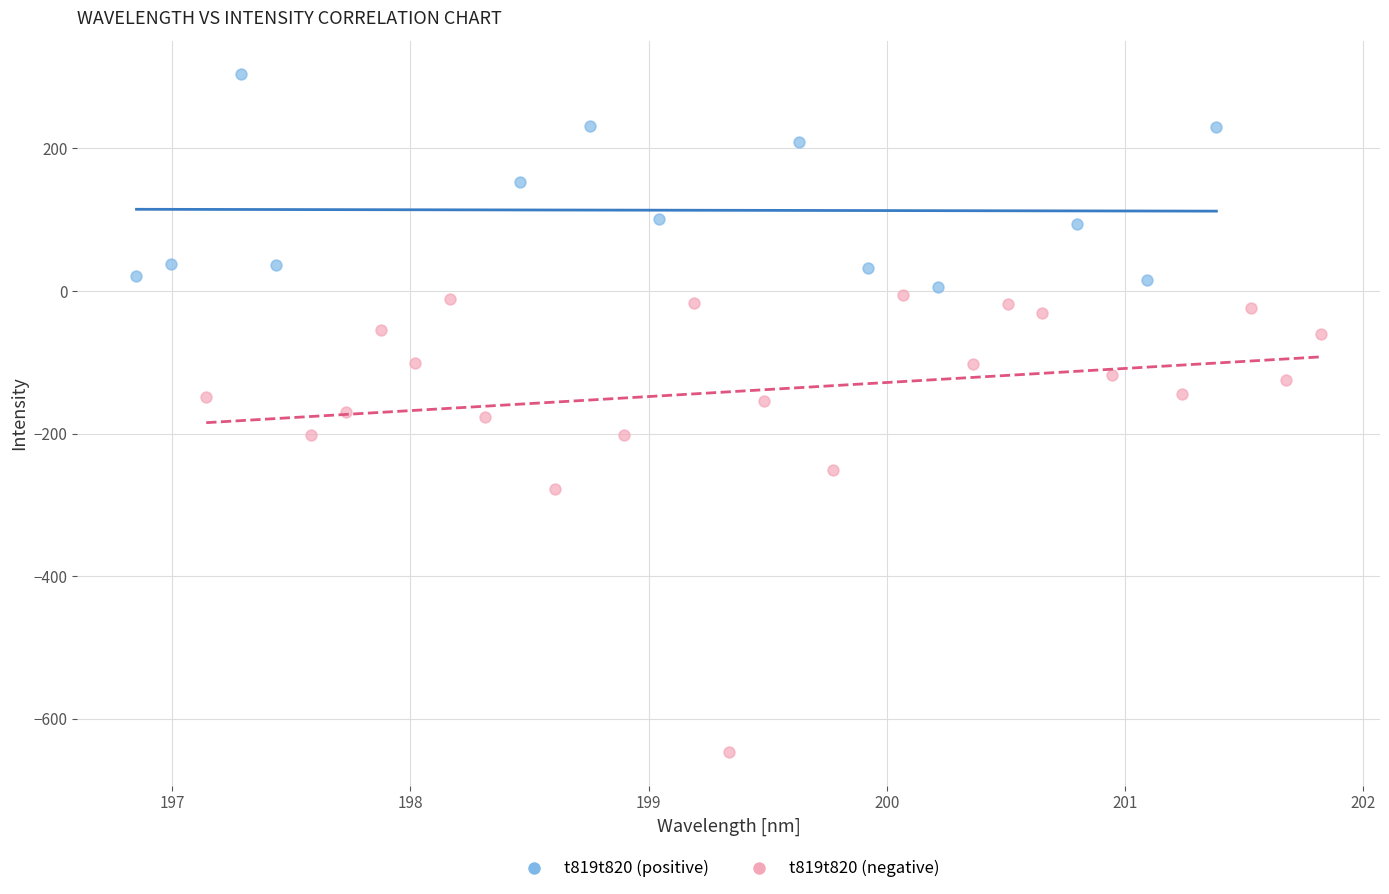

Which series contains the highest Y value?

t819t820 (positive)